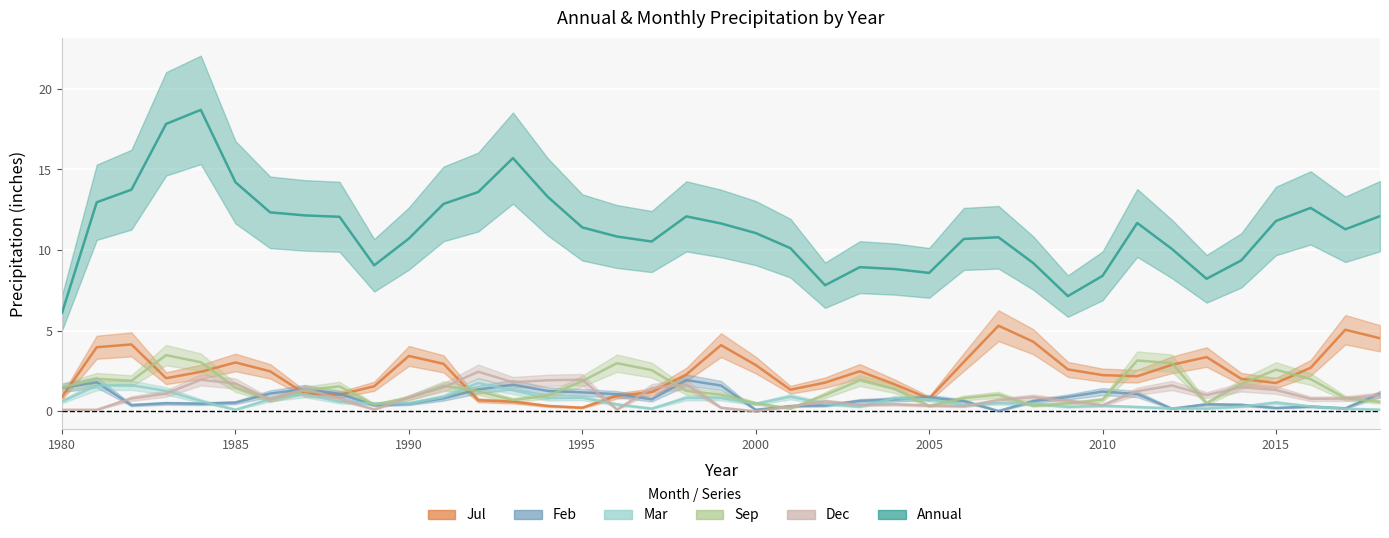

Which has a higher value, 1981 or 1983?

1981